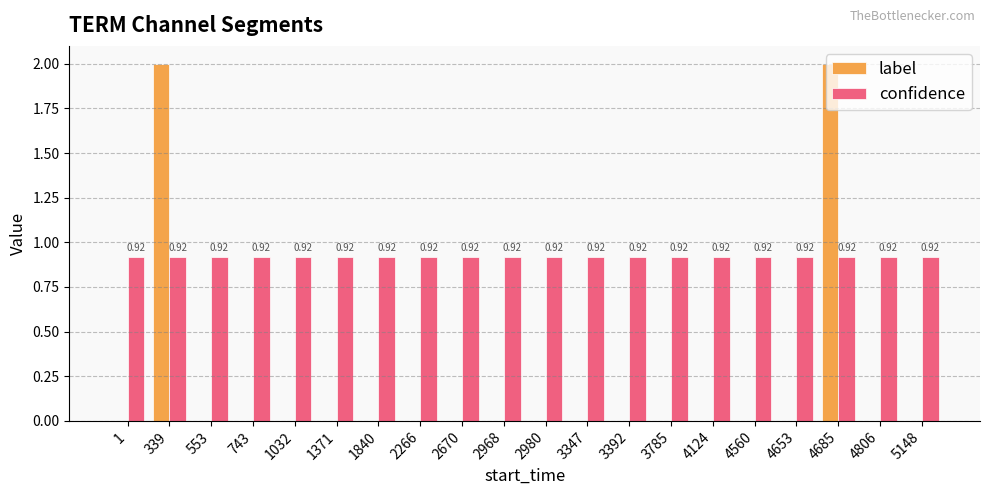

Which series changed the most between 1840 and 4685?

label